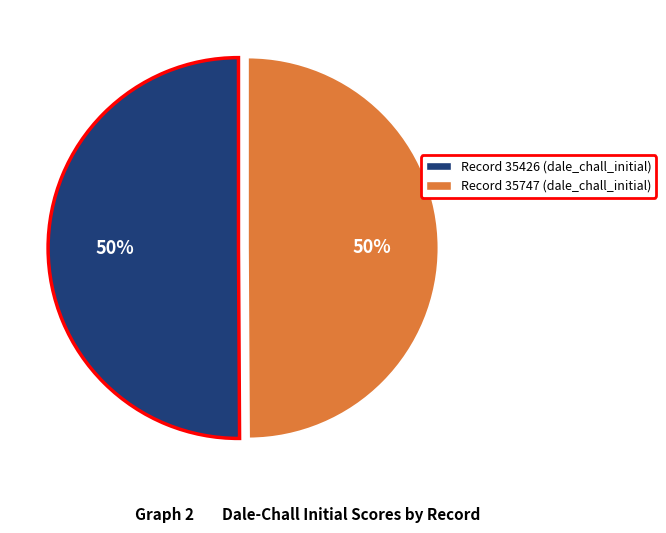

How many segments does this pie chart have?

2